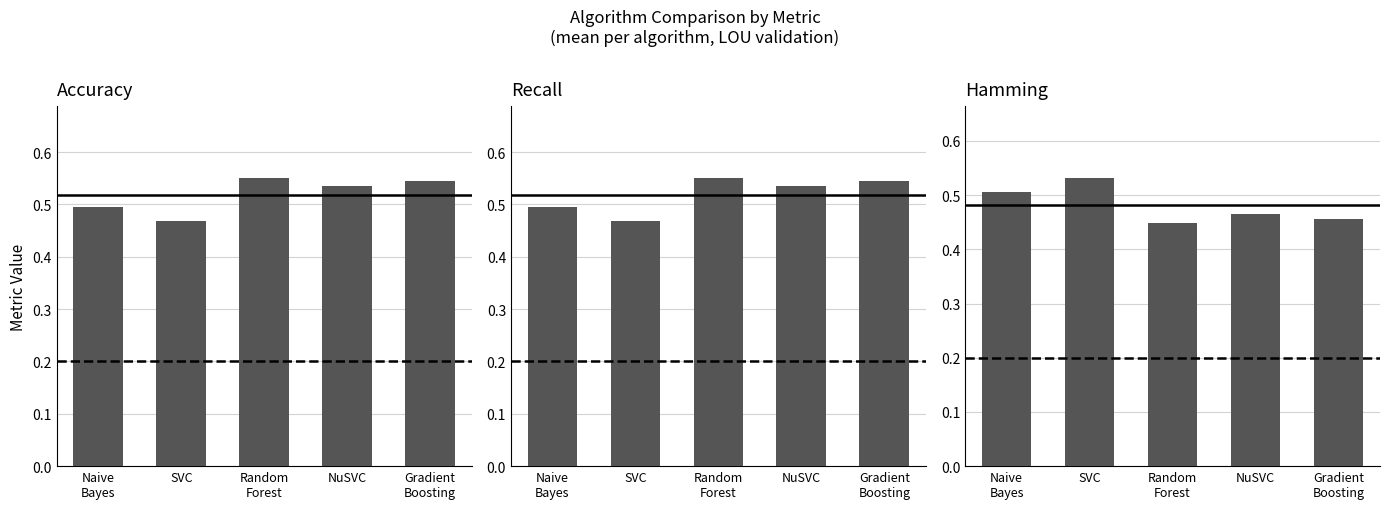

Rank the series at Random
Forest from highest to lowest value.

Accuracy, Recall, Hamming